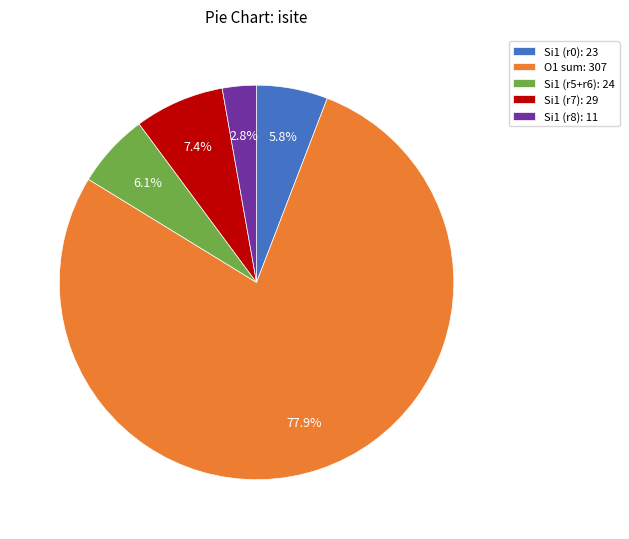

Which slice represents more than half of the pie?

O1 sum: 307